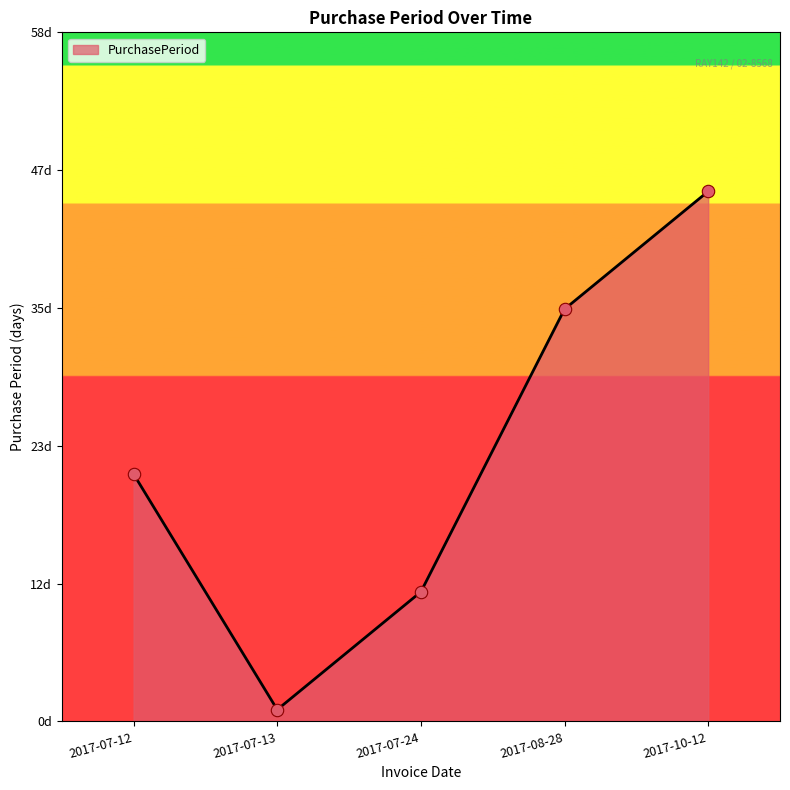

Approximately how many times larger is the value at 2017-10-12 compared to 2017-07-24?

4.1